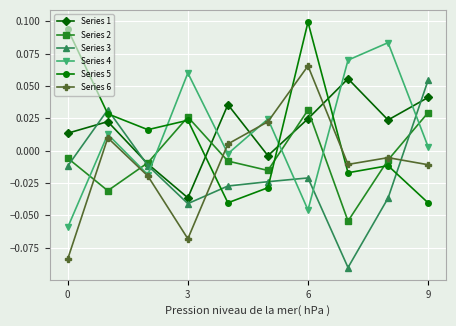

What are all the series names shown in the legend?

Series 1, Series 2, Series 3, Series 4, Series 5, Series 6